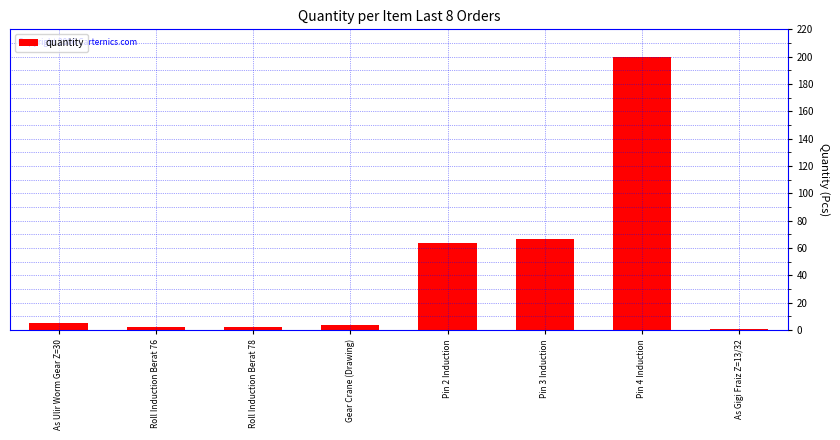

What is the sum of the values at Pin 4 Induction and Pin 2 Induction?

264